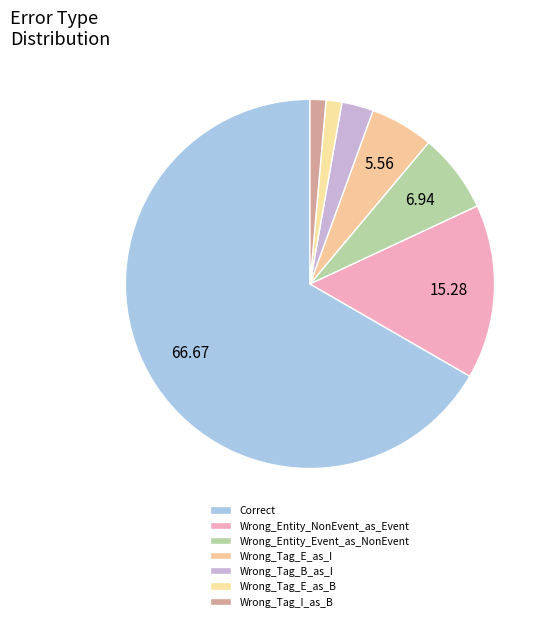

Between Wrong_Tag_B_as_I and Wrong_Entity_NonEvent_as_Event, which is larger?

Wrong_Entity_NonEvent_as_Event